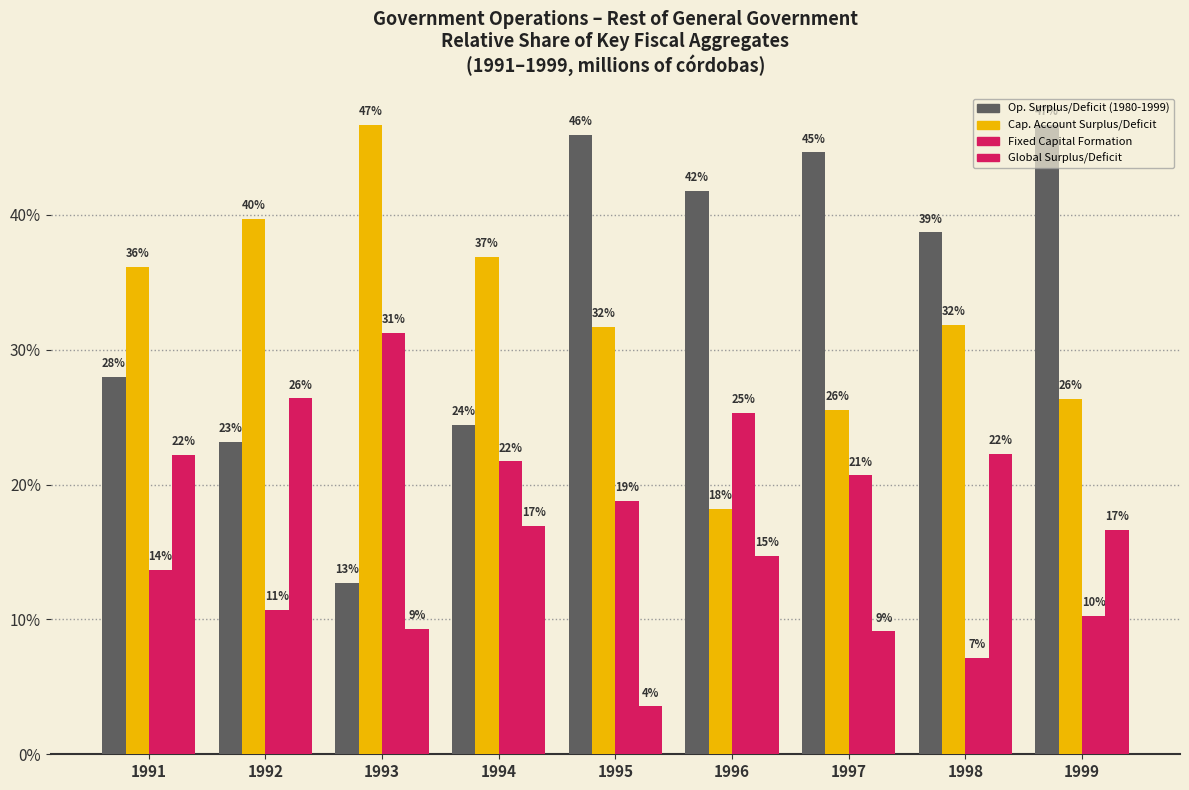

What is the spread (max minus min) of values at 1993?

37.4